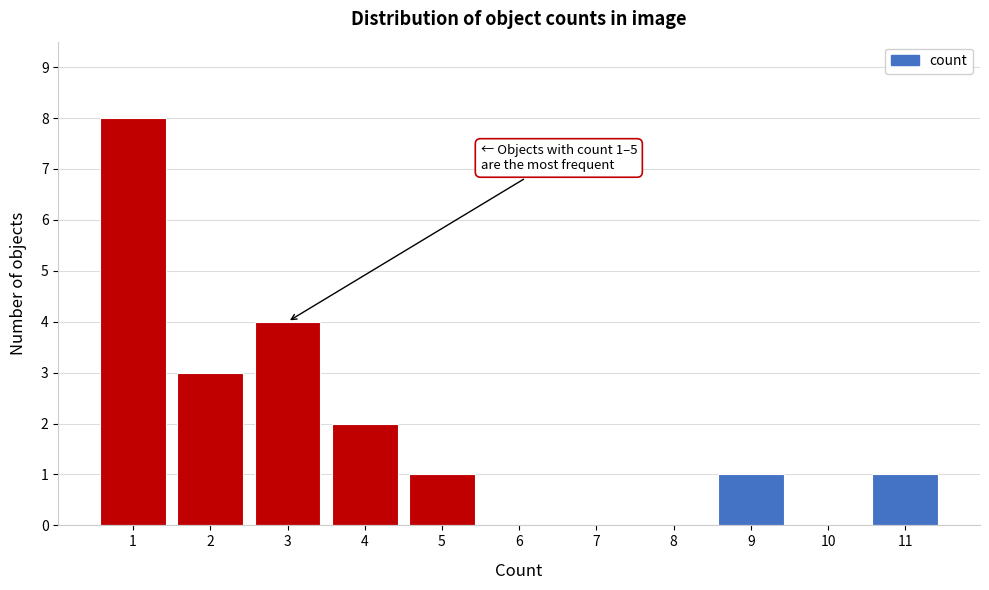

Over which range of the x-axis is the bar tallest?

0.5 to 1.5